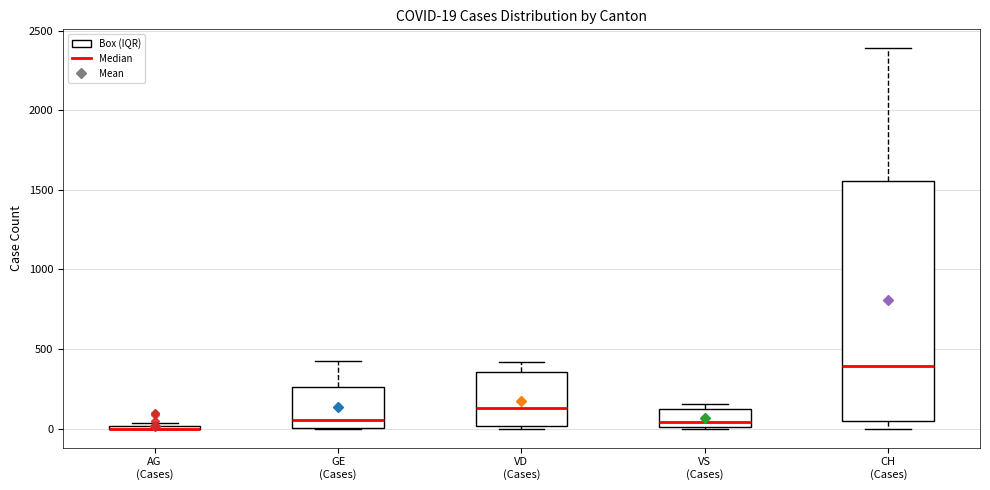

Which box is the tallest, from its lower edge to its upper edge?

CH (Cases)